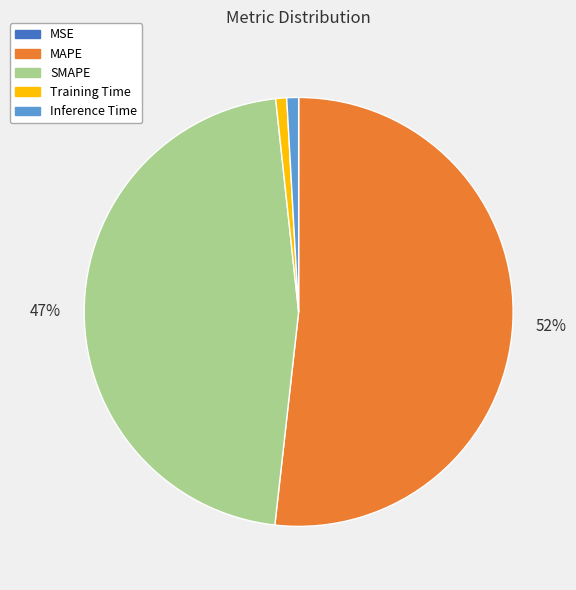

Do SMAPE and Inference Time together represent more than half of the pie?

No